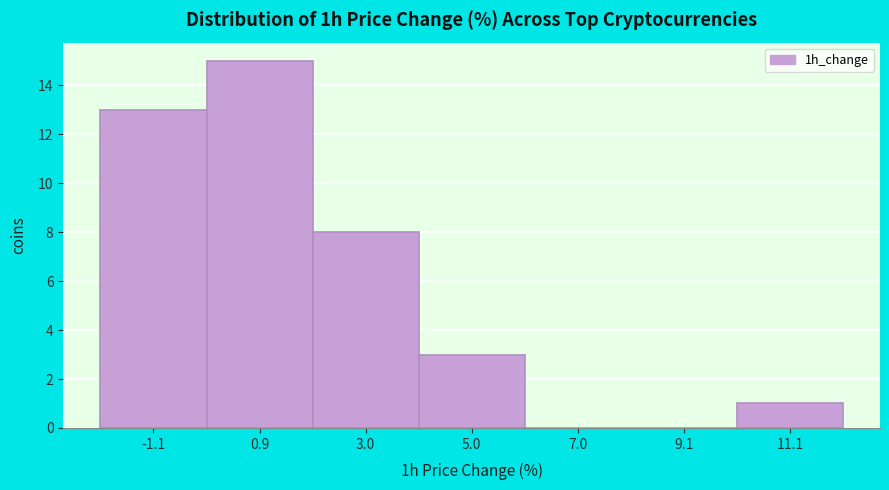

Reading left to right, list every bar in this chart as the range it spans on the x-axis followed by its height. Neither the bar edges nor the heights are printed on the chart, so give them approximately, as read against the axes.

-2 to 0: 13
0 to 2: 15
2 to 4: 8
4 to 6: 3
6 to 8: 0
8 to 10: 0
10 to 12: 1